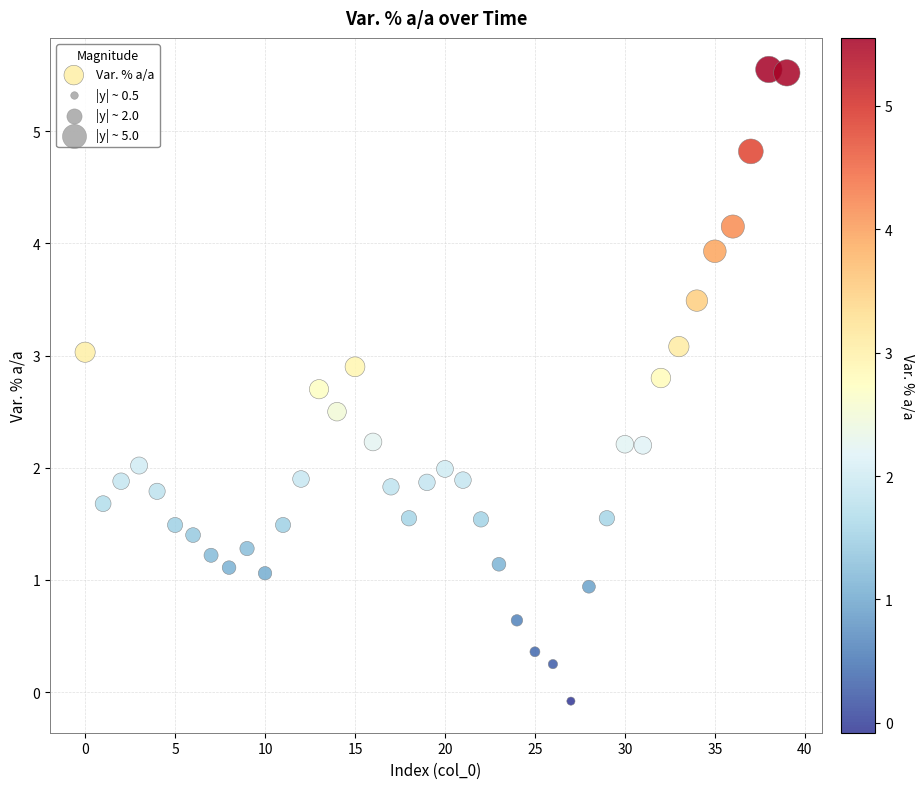

What is the range of Y values (max minus min)?

5.6